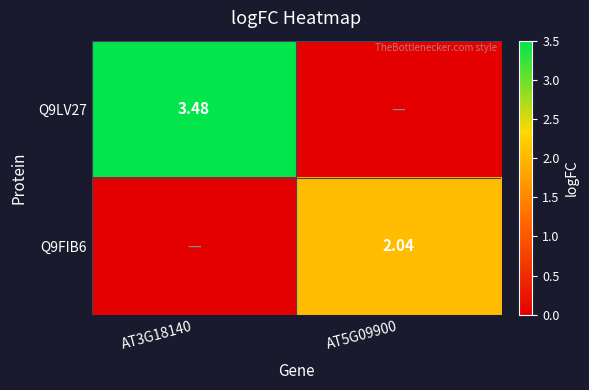

At how many categories does at least one series exceed 1?

2